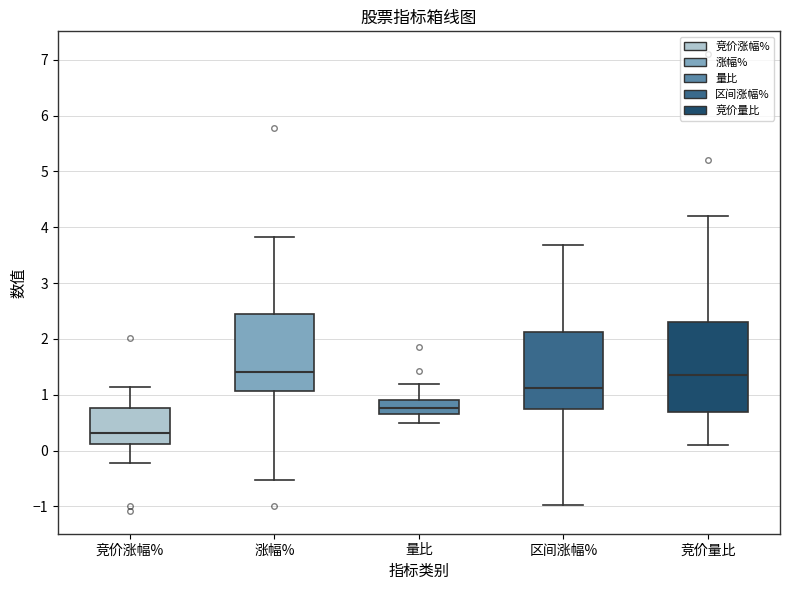

Which box is the tallest, from its lower edge to its upper edge?

竞价量比